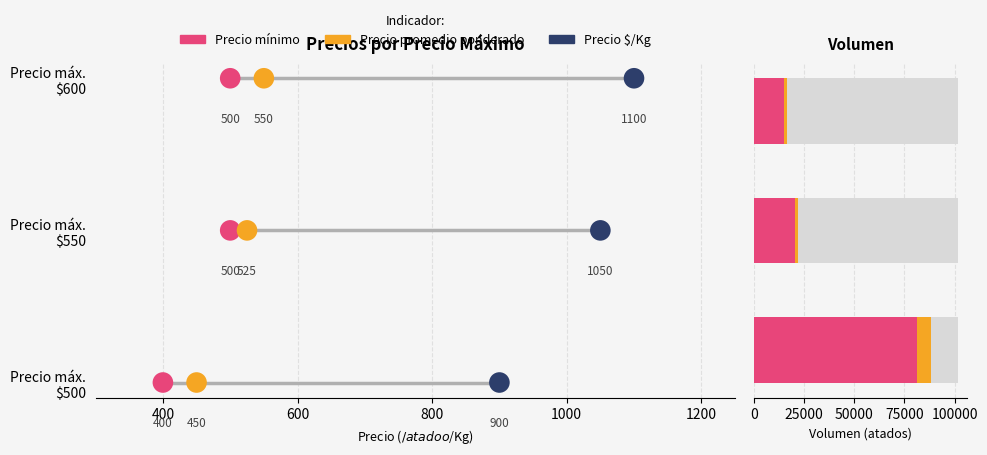

Which series has the largest total across all categories?

Precio mínimo